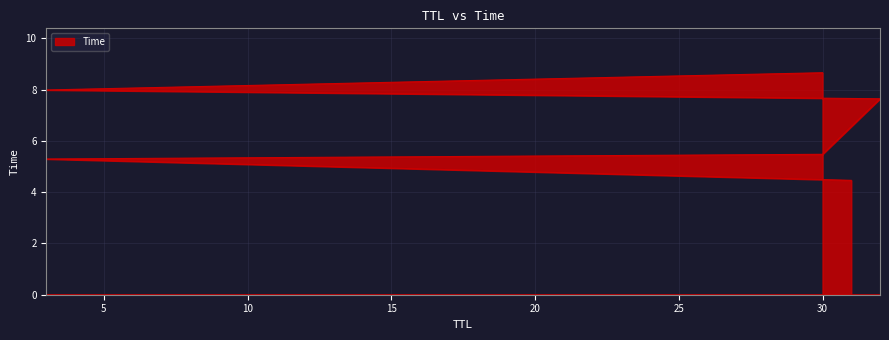

Rank the categories by value from highest to lowest.

30, 3, 32, 30, 3, 31